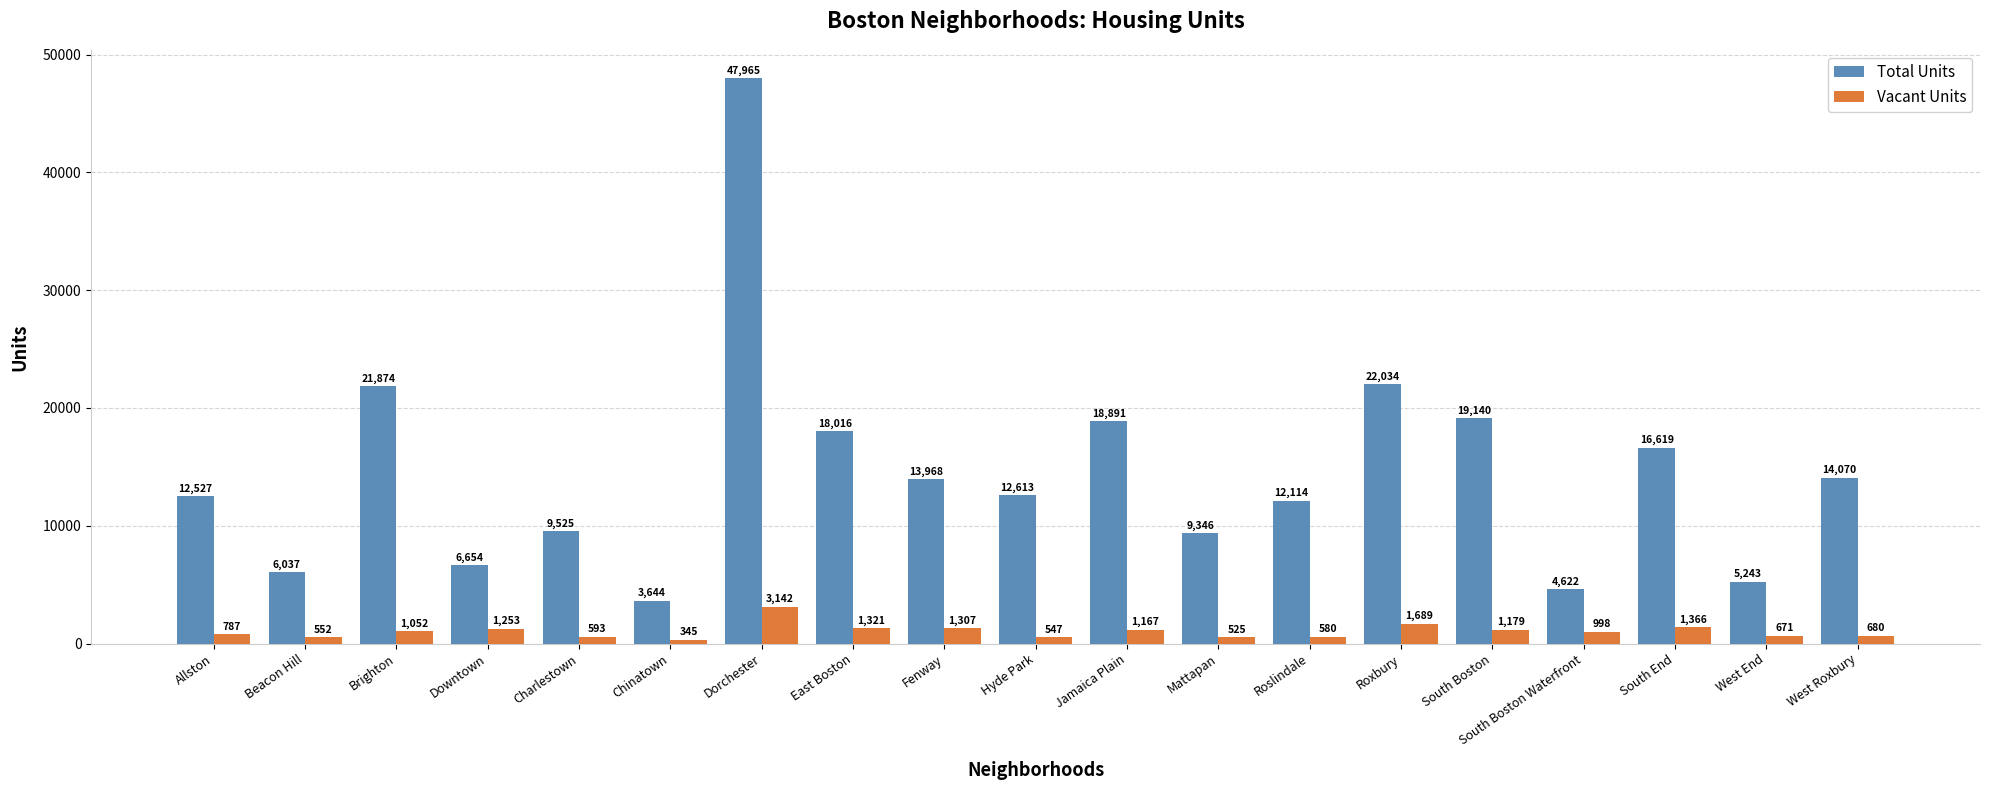

How many bars are there in total?

38